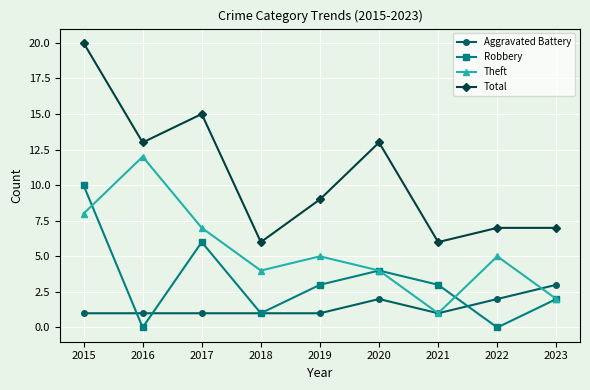

Is the value of Total at 2021 greater than the value of Theft at 2017?

No